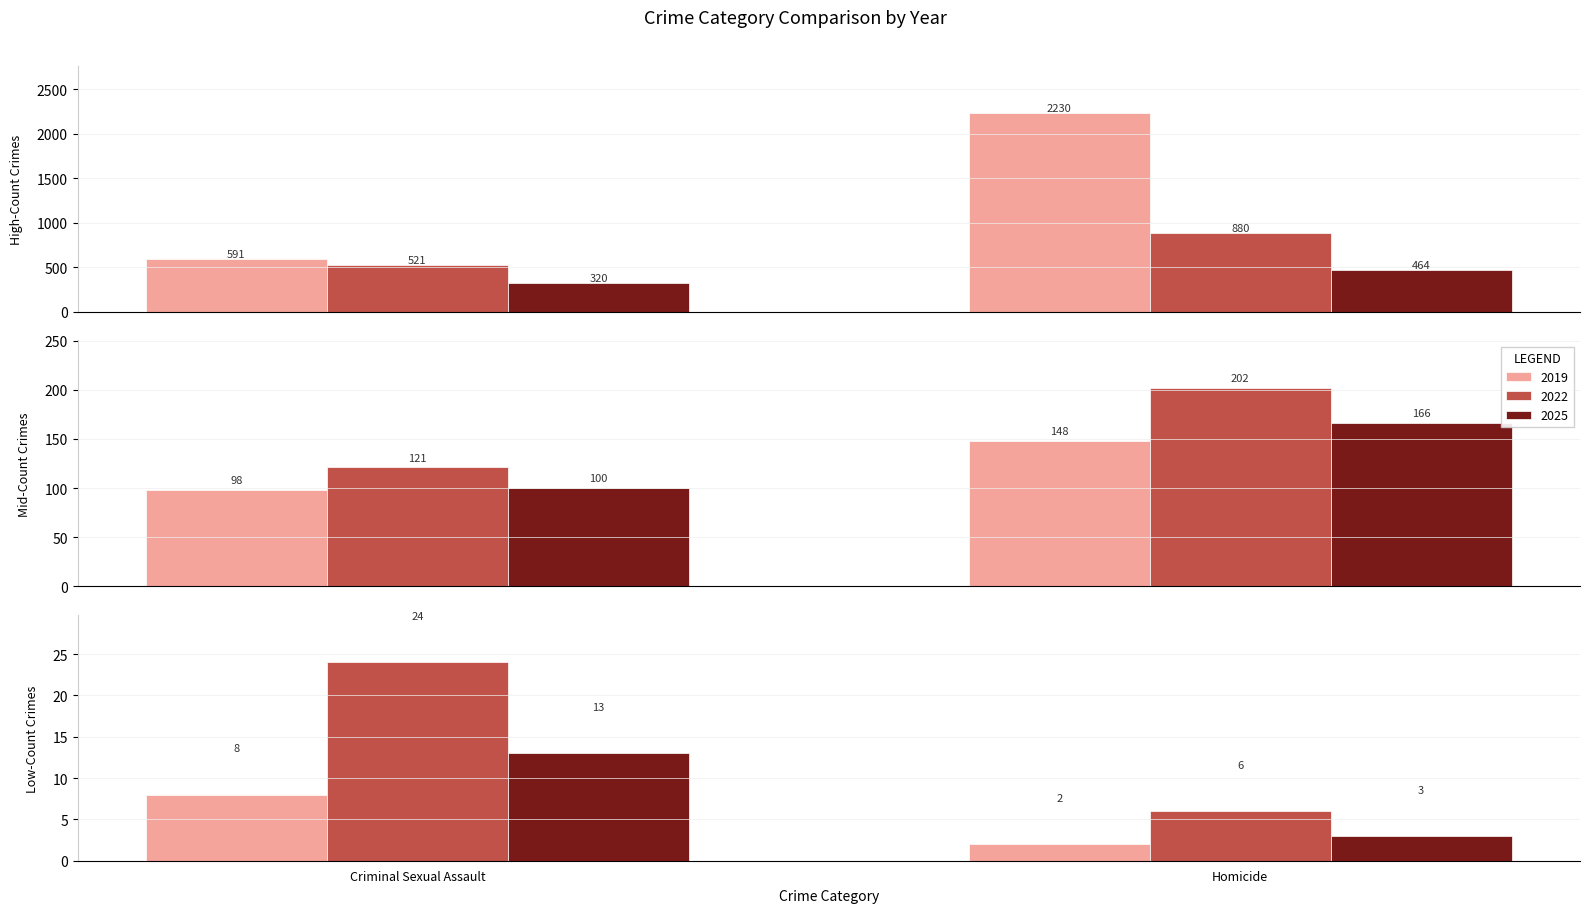

What is the average value of the 2022 series?

292